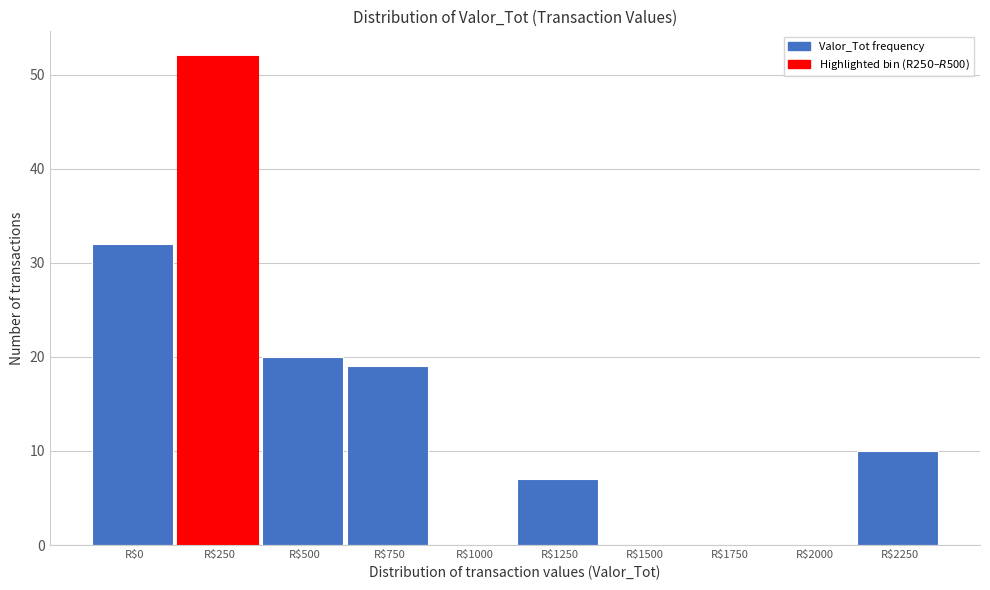

What is the maximum value shown in the chart?

52